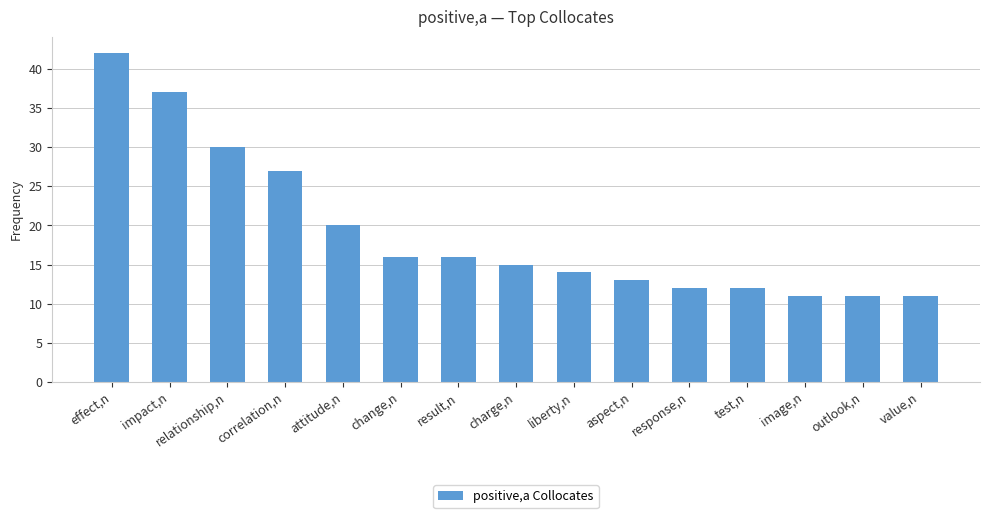

Reading right to left, transcribe all the data shown in this chart.

value,n=11	outlook,n=11	image,n=11	test,n=12	response,n=12	aspect,n=13	liberty,n=14	charge,n=15	result,n=16	change,n=16	attitude,n=20	correlation,n=27	relationship,n=30	impact,n=37	effect,n=42